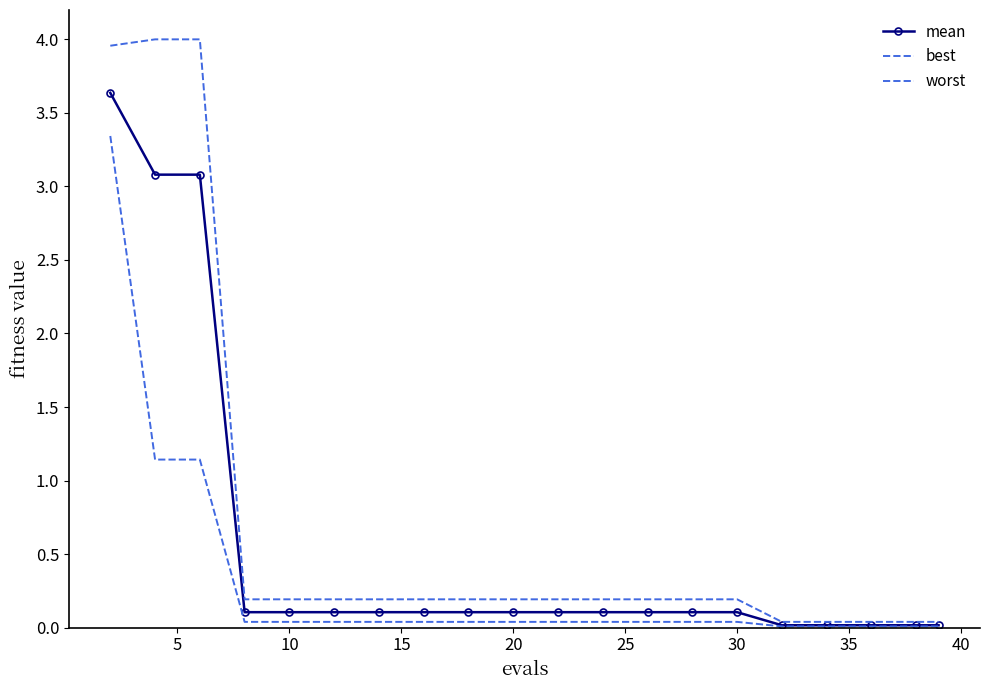

True or false: mean and worst intersect in this chart.

False